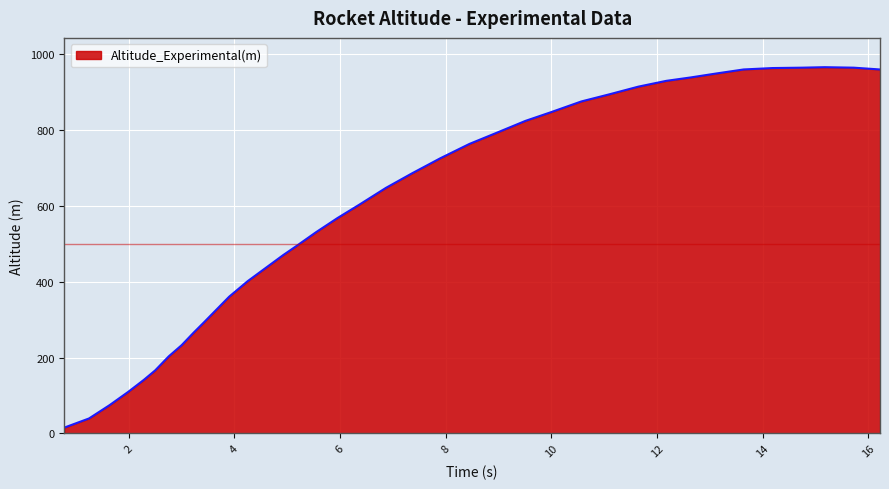

What is the maximum value shown in the chart?

966.1